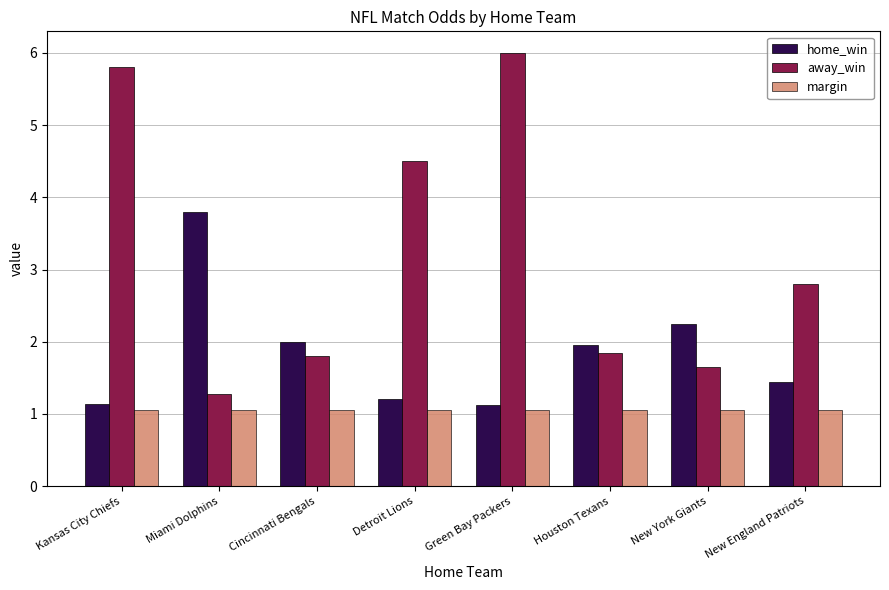

Are the bars grouped side by side (vs. stacked)?

Yes